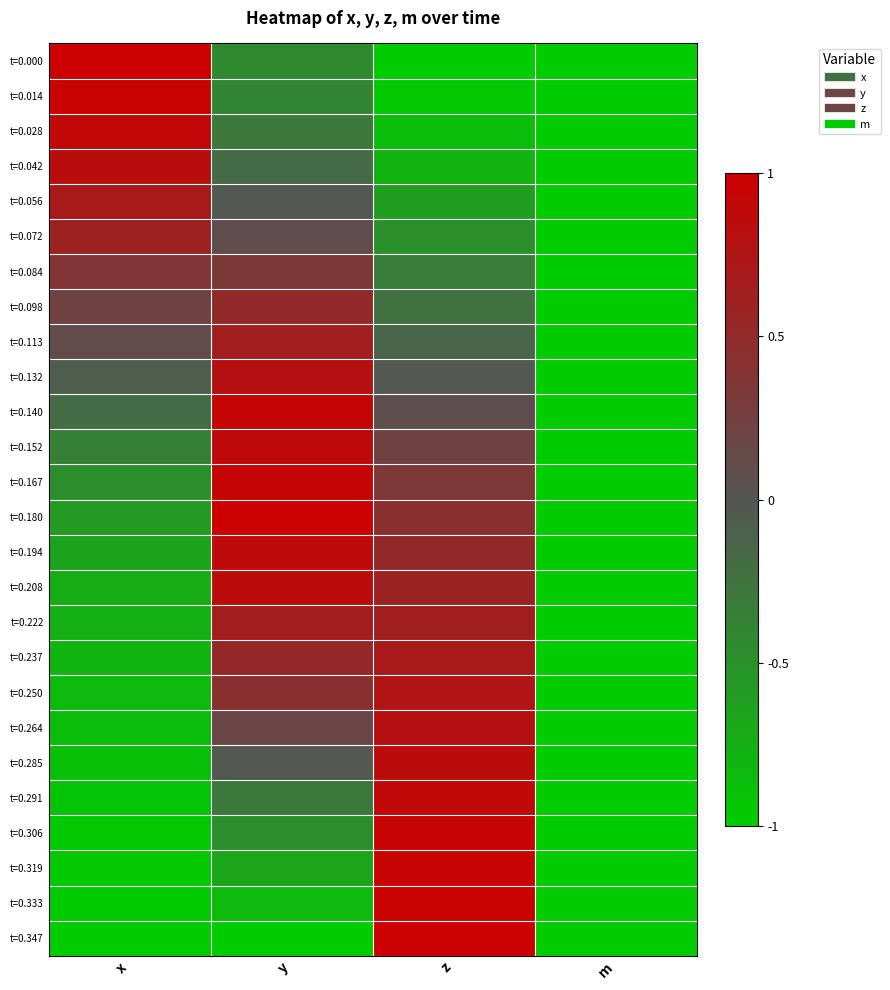

How many series are shown in this chart?

26